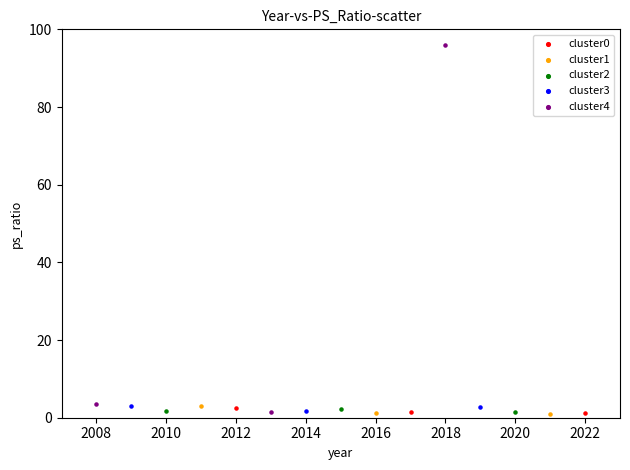

Which series contains the highest Y value?

cluster4